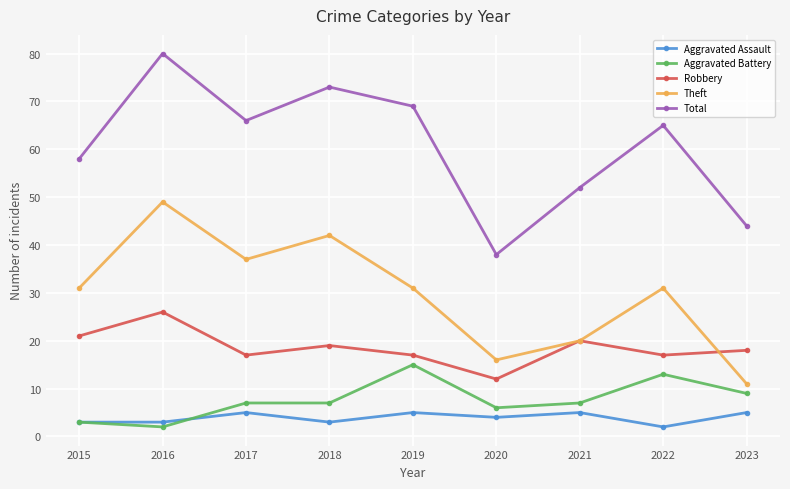

True or false: Theft has more than 0 interior local peaks.

True